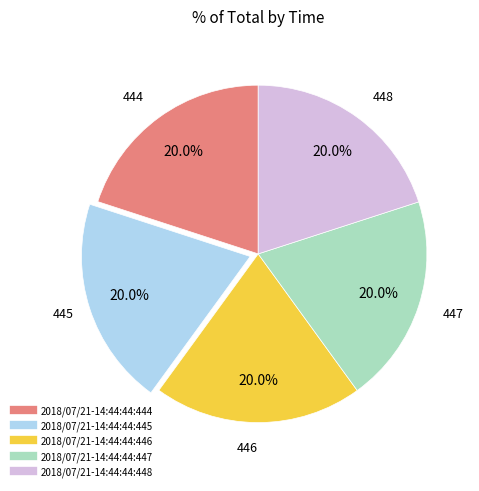

Is there any slice that represents more than half of the pie?

No